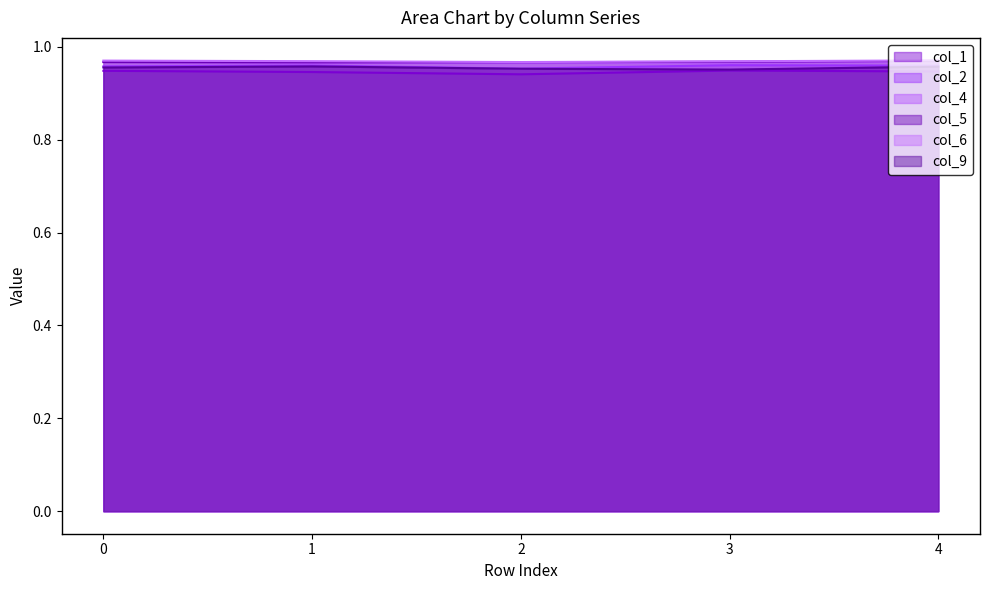

The value of col_1 at 3 is 0.4. True or false?

False